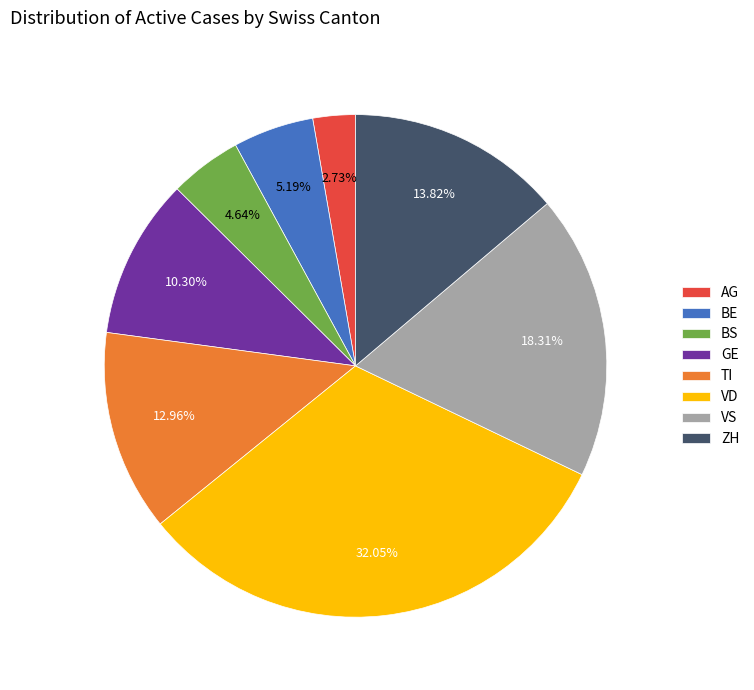

Does BS account for over 50% of the chart?

No